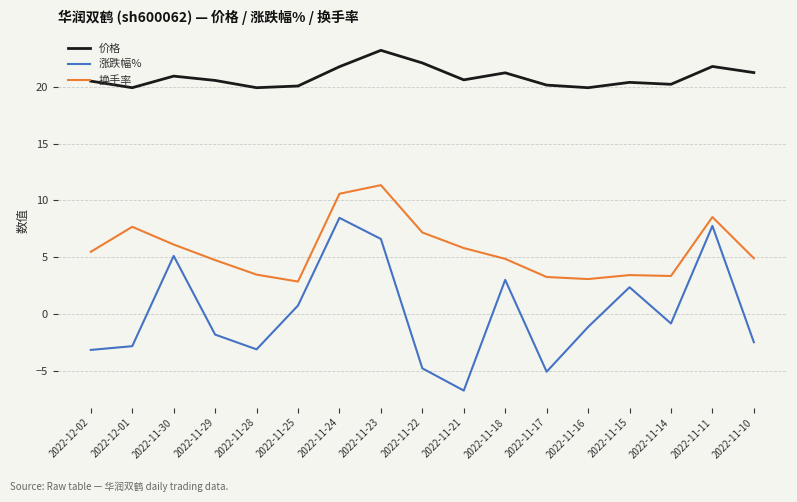

Does the chart display data point markers on the line(s)?

No